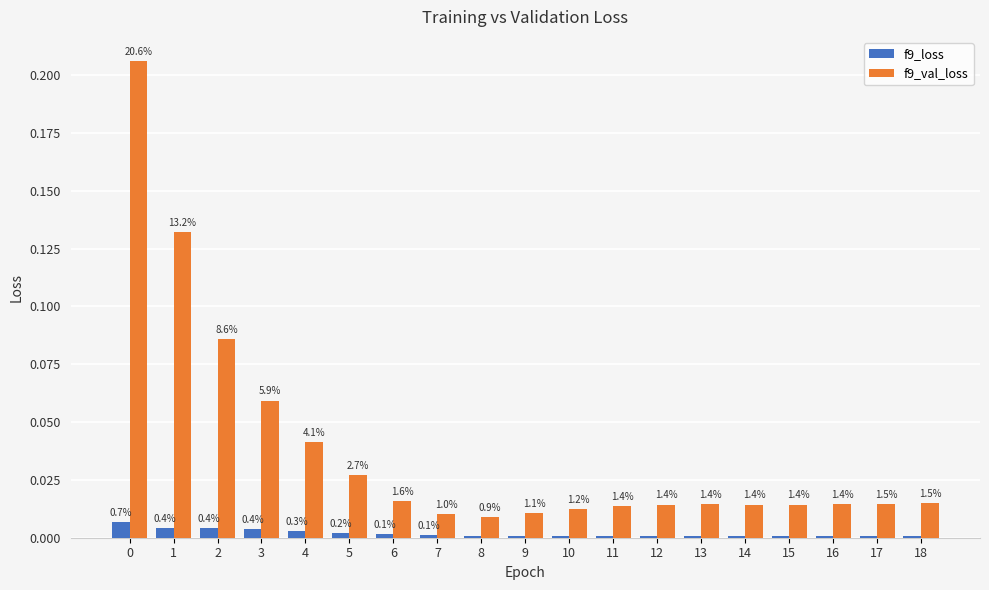

Between 16 and 5, which is larger?

5